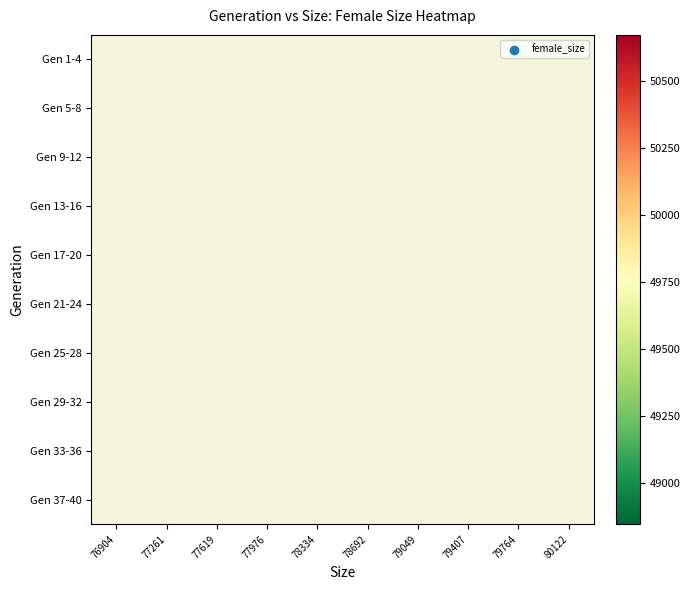

Which category has the lowest value across all series?

77619